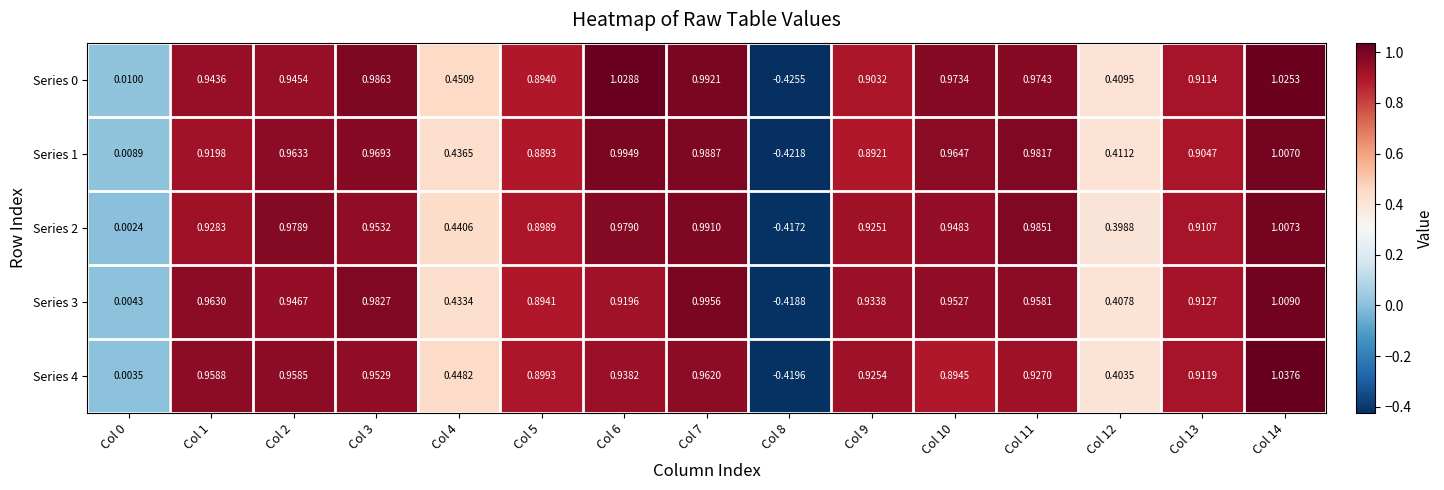

At how many categories does at least one series exceed 0?

14